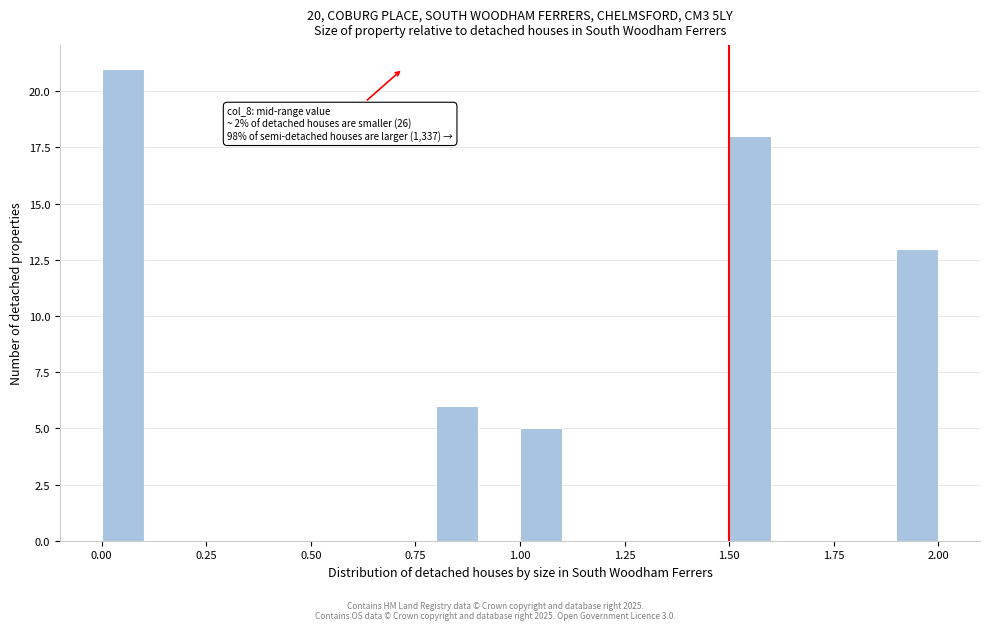

Around what value on the x-axis is the tallest bar? Give the approximate position of its centre, as read against the axis.

0.05